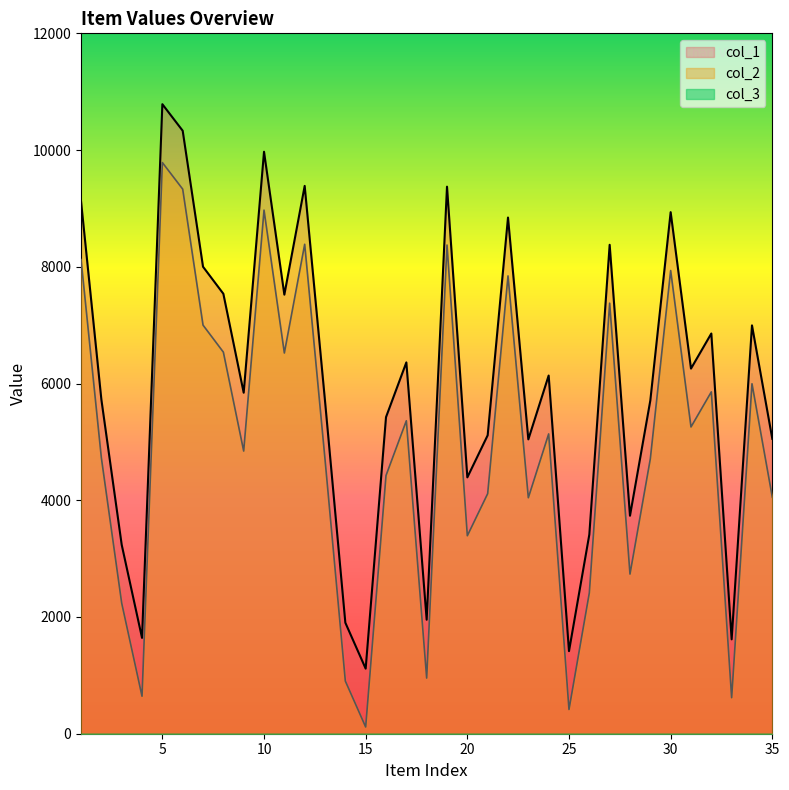

Rank the series by their maximum value, from lowest to highest.

col_2, col_1